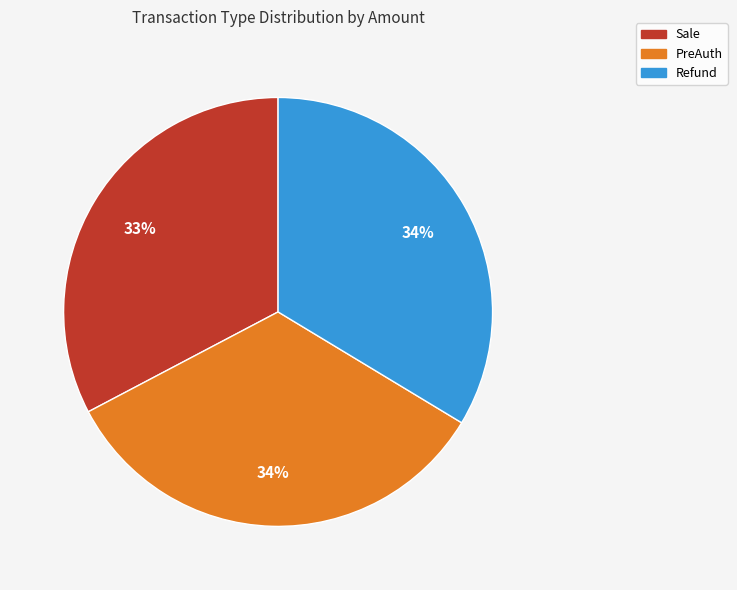

Is it true that Sale is 46% of the pie?

False